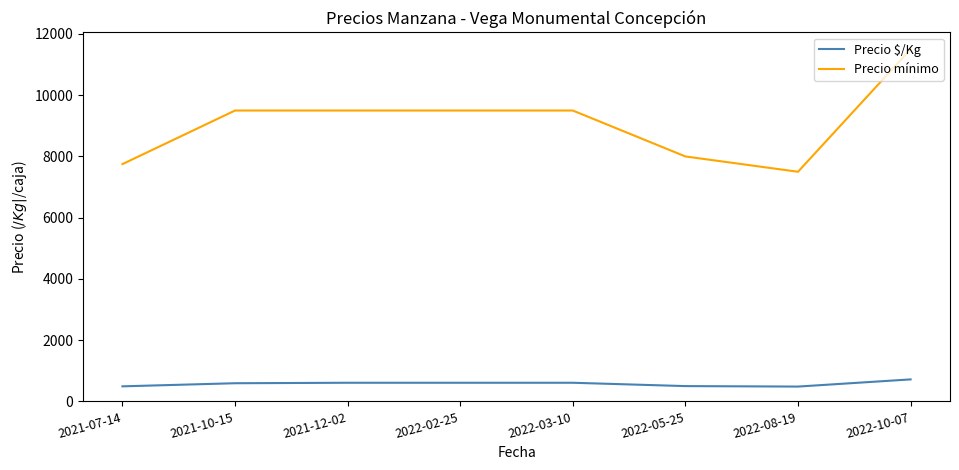

What is the minimum value for Precio $/Kg?

484.5